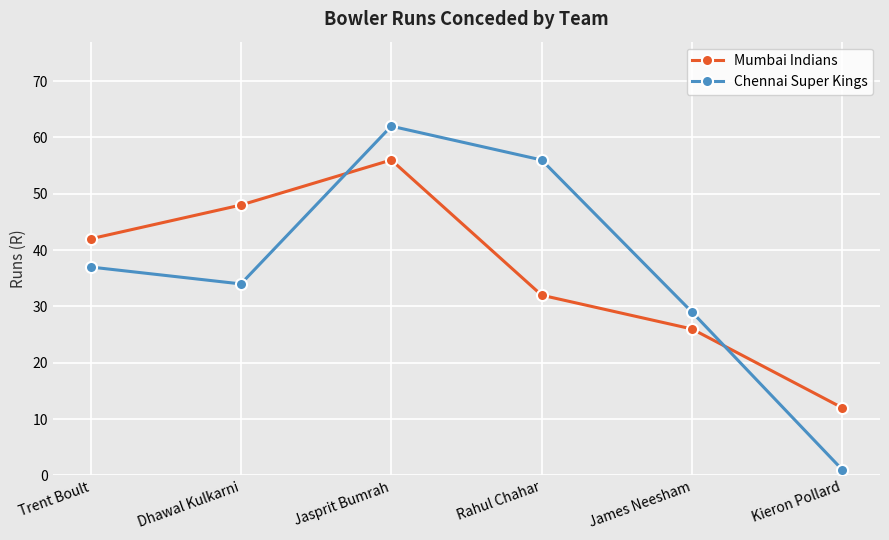

Reading right to left, extract all data points from this chart.

Mumbai Indians: Kieron Pollard=12	James Neesham=26	Rahul Chahar=32	Jasprit Bumrah=56	Dhawal Kulkarni=48	Trent Boult=42
Chennai Super Kings: Kieron Pollard=1	James Neesham=29	Rahul Chahar=56	Jasprit Bumrah=62	Dhawal Kulkarni=34	Trent Boult=37